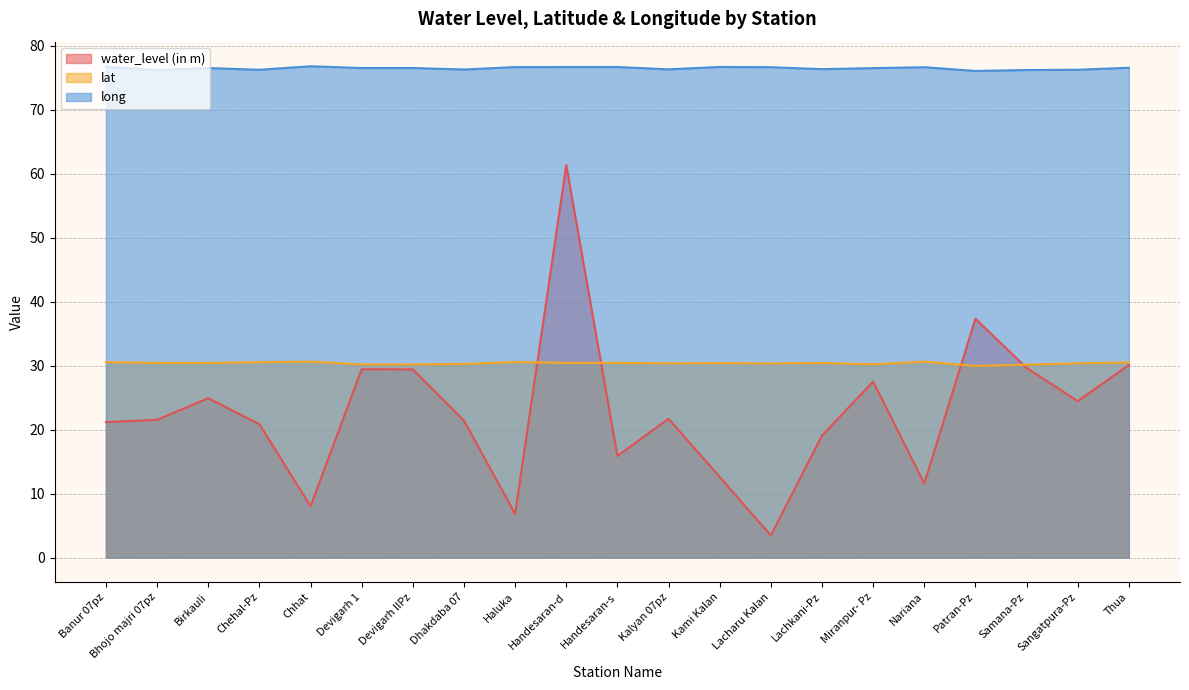

What position from the right is Banur 07pz?

21